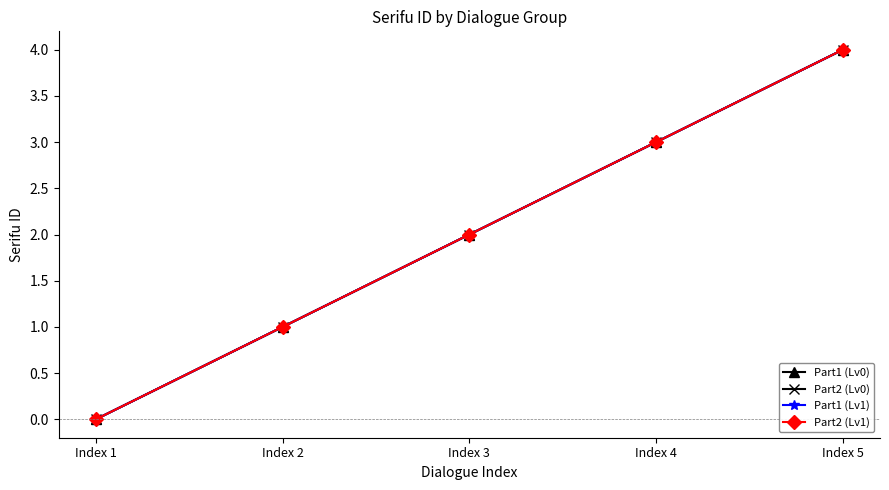

Does the chart have visible grid lines?

No